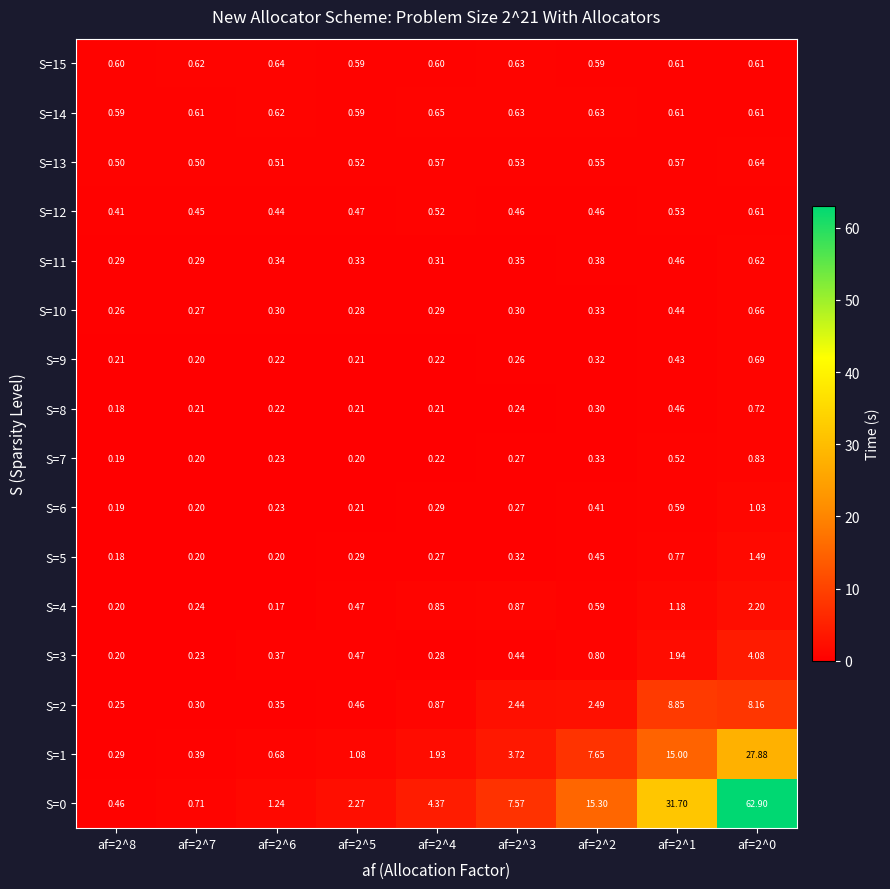

Is the value of S=4 at af=2^0 greater than the value of S=10 at af=2^5?

Yes